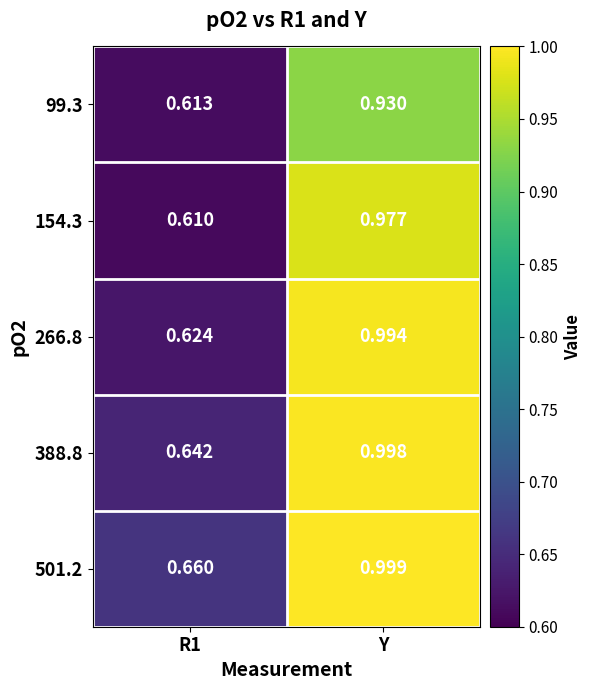

Which category has the highest value in the 99.3 series?

Y